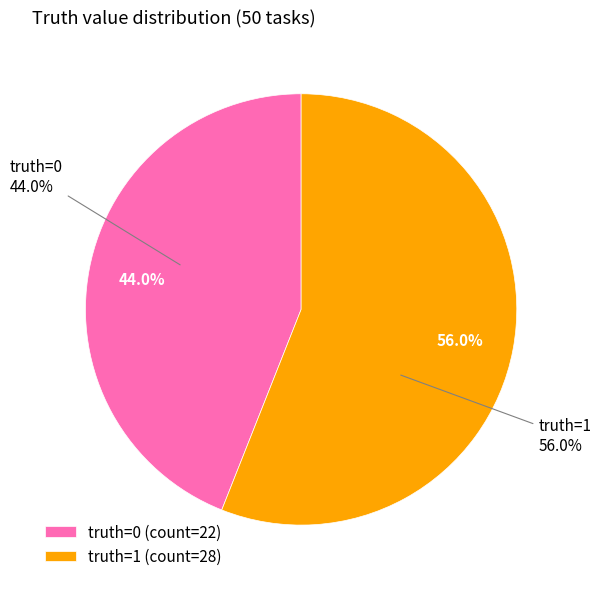

To the nearest percent, what is the difference between the largest and smallest slice percentages?

12%